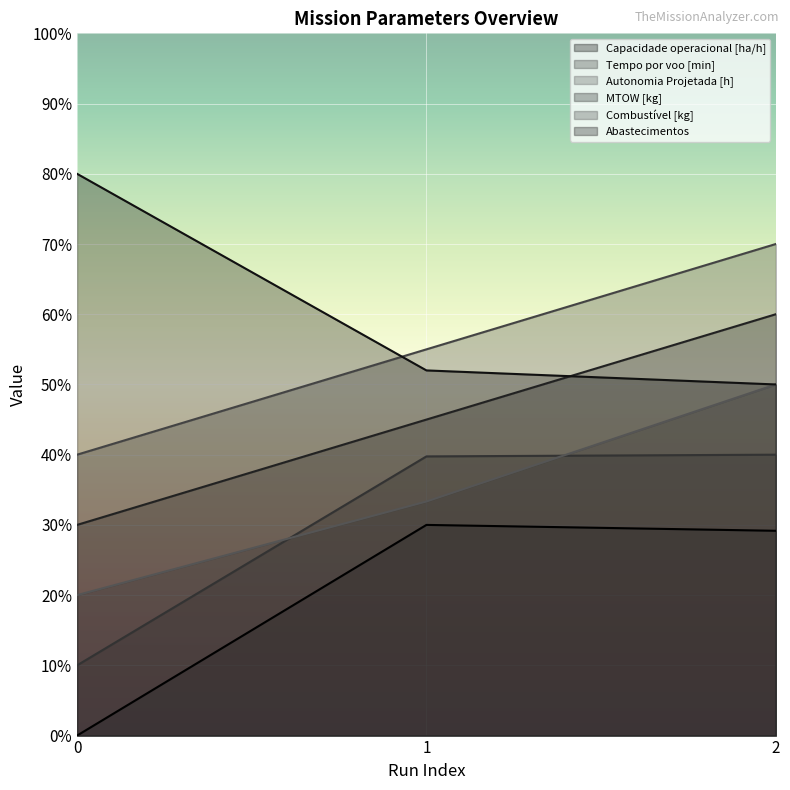

At 1, list the series in order from smallest to largest.

Capacidade operacional [ha/h], Autonomia Projetada [h], Tempo por voo [min], MTOW [kg], Abastecimentos, Combustível [kg]